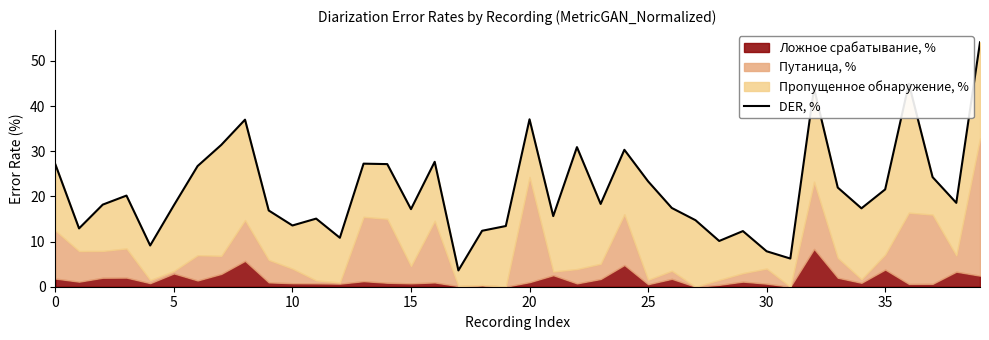

Reading left to right, extract all data points from this chart.

27.1	12.9	18.2	20.2	9.1	18.0	26.7	31.4	37.0	16.9	13.6	15.1	10.8	27.2	27.1	17.2	27.7	3.6	12.4	13.4	37.1	15.6	30.9	18.3	30.3	23.3	17.4	14.7	10.1	12.3	7.8	6.2	43.9	22.0	17.4	21.6	44.9	24.3	18.6	54.1